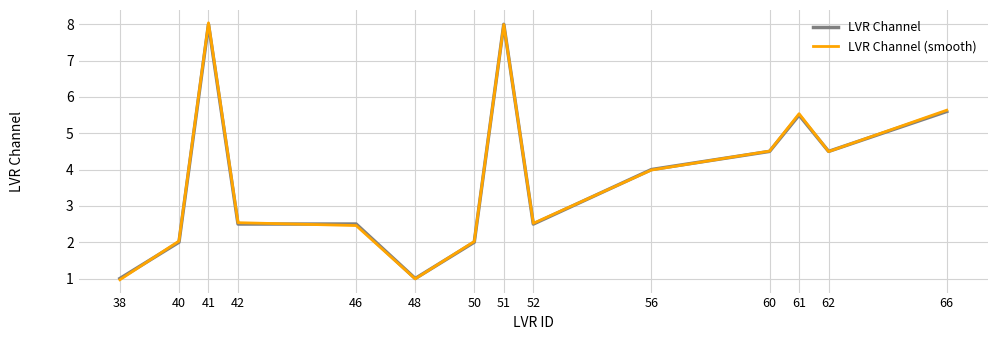

What is the difference between the maximum and minimum values in the LVR Channel series?

7.0